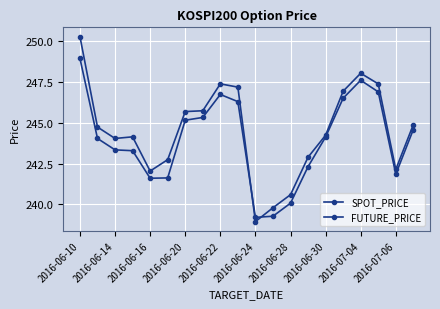

Does the chart display data point markers on the line(s)?

Yes